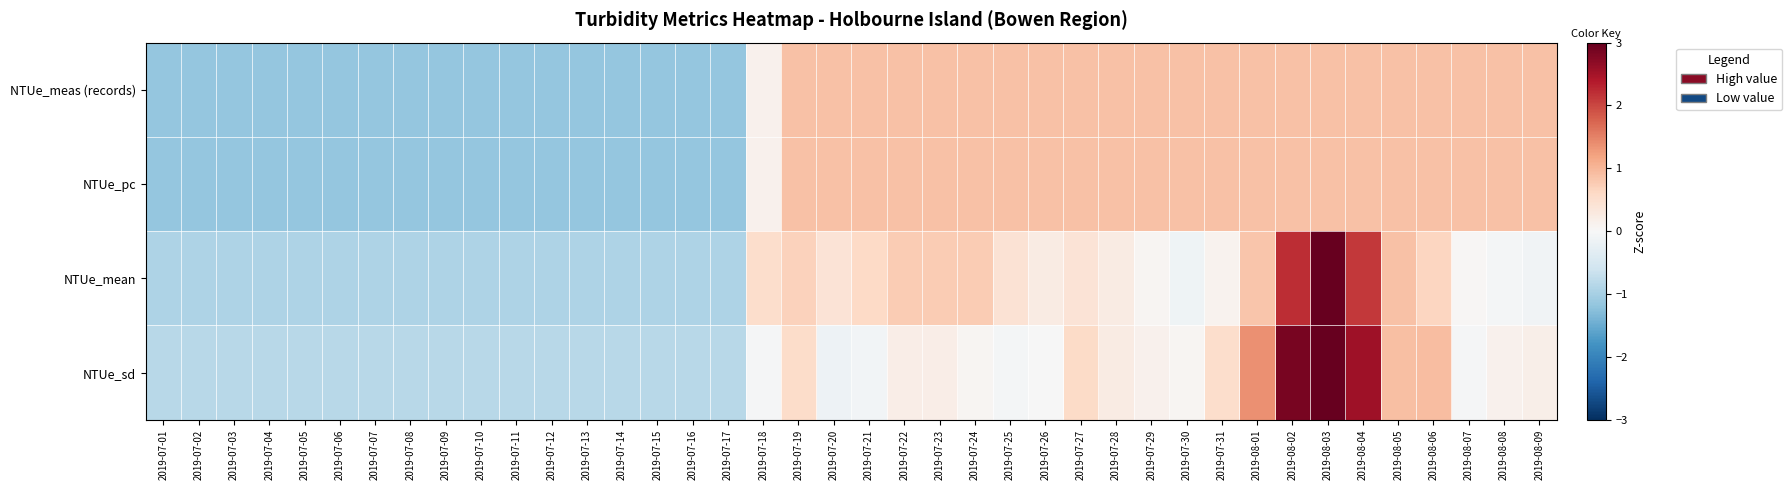

How many data points does each series have?

40